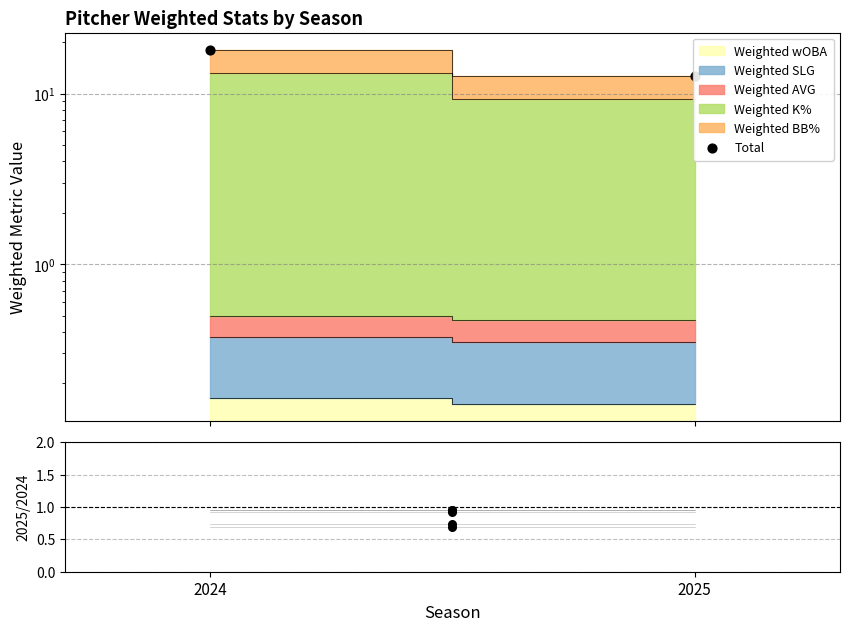

What is the change in value from 2024 to 2025?

-5.3